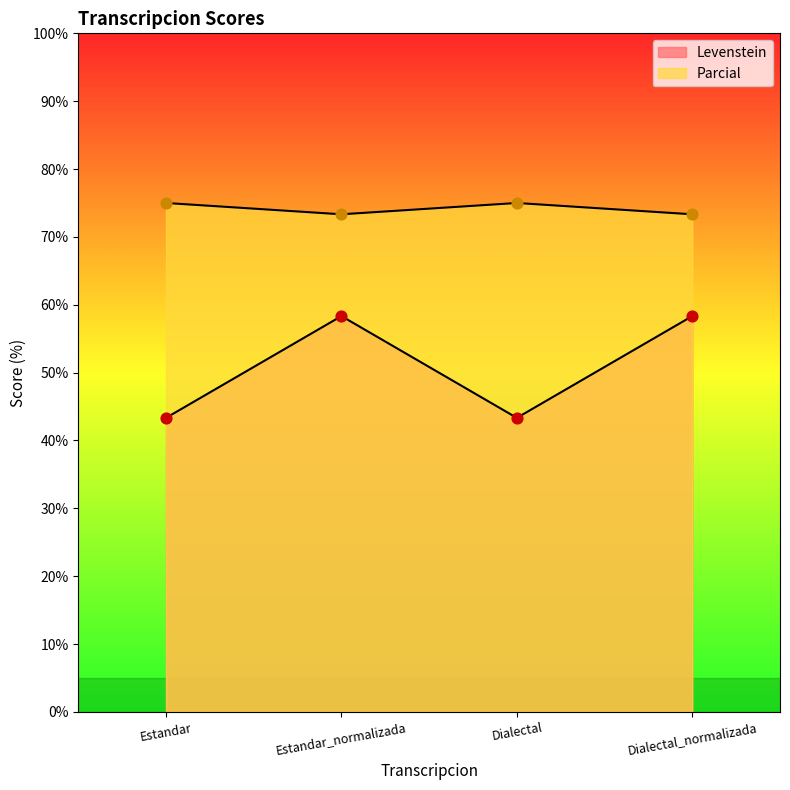

What are all the series names shown in the legend?

Levenstein, Parcial